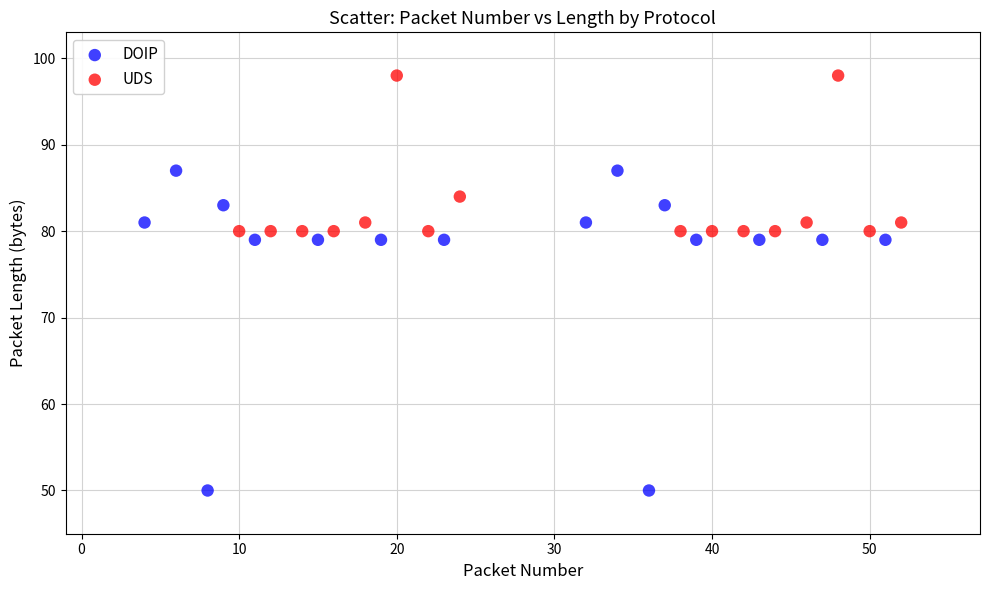

Which series has the widest spread of Y values?

DOIP